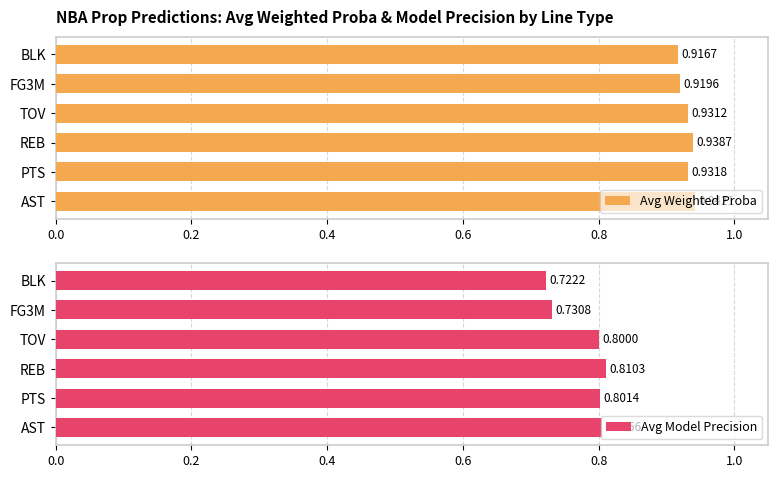

Read the Avg Model Precision value at REB.

0.8